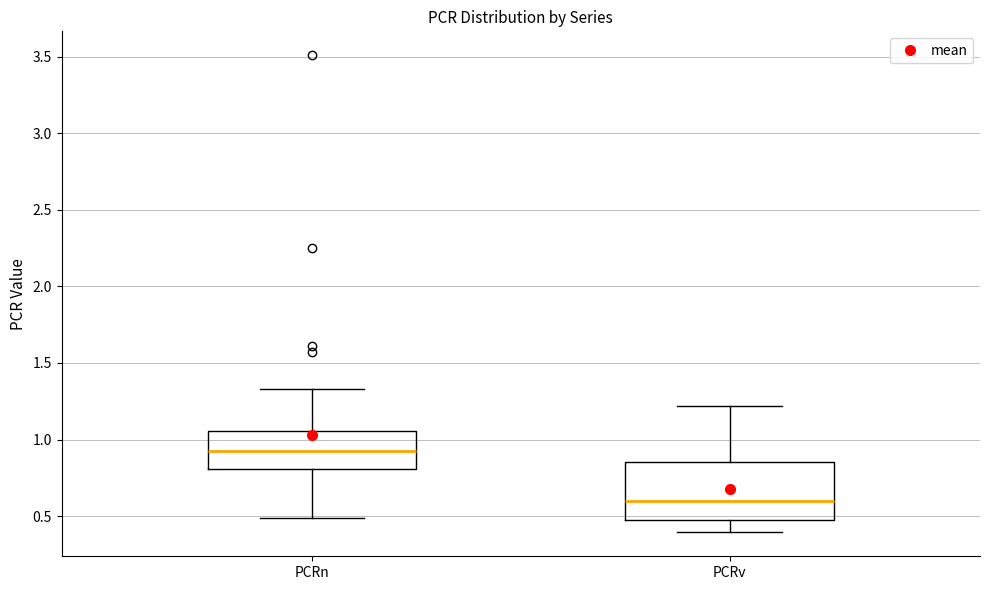

Reading left to right, transcribe this box plot: for each box, give where its median line is, the range the box spans, and where its two whiskers end, as read against the y-axis. The values are not printed on the chart, so give them approximately, as read against the axis.

PCRn: median 0.90, box 0.80 to 1.05, whiskers 0.50 to 1.35
PCRv: median 0.60, box 0.50 to 0.85, whiskers 0.40 to 1.20